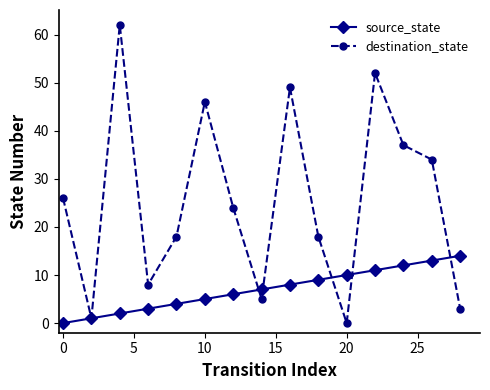

List the series in order of their overall mean, lowest first.

source_state, destination_state